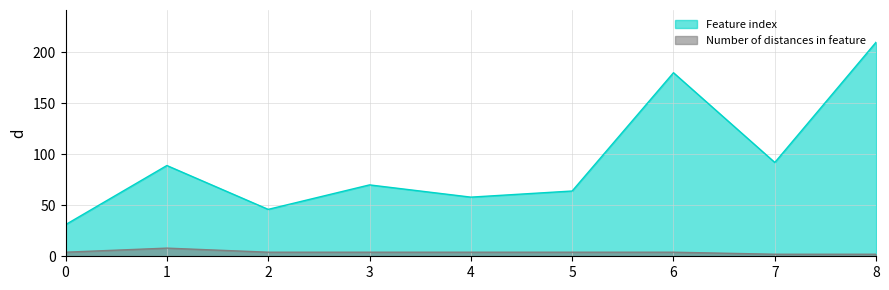

How many values in the Feature index series exceed 70?

4